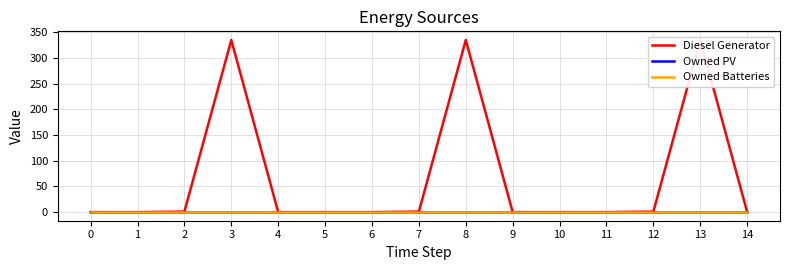

Which series changed the most between 8 and 14?

Diesel Generator